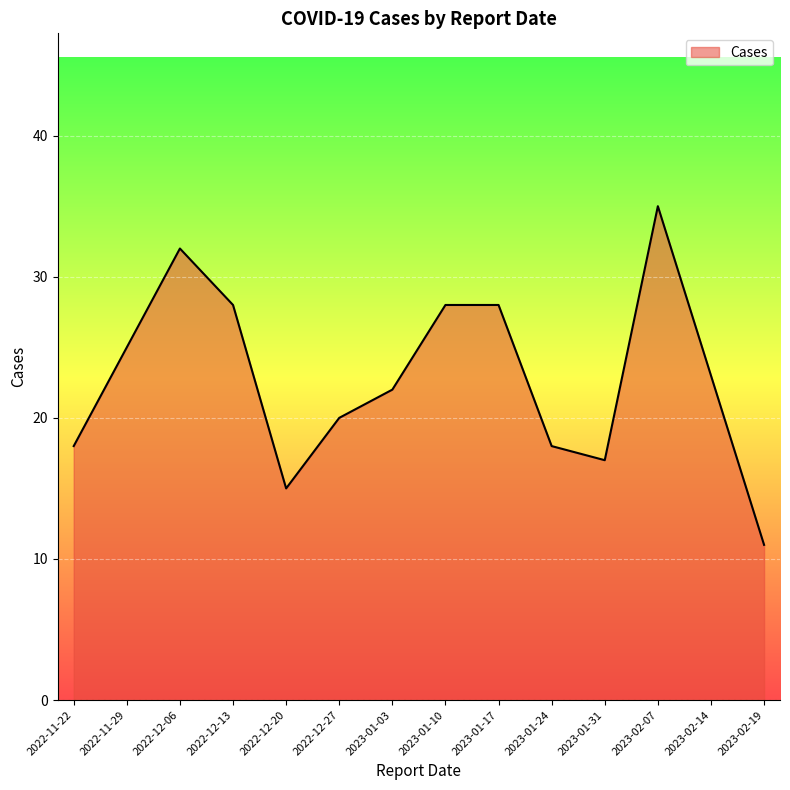

Does the chart display data point markers on the line(s)?

No